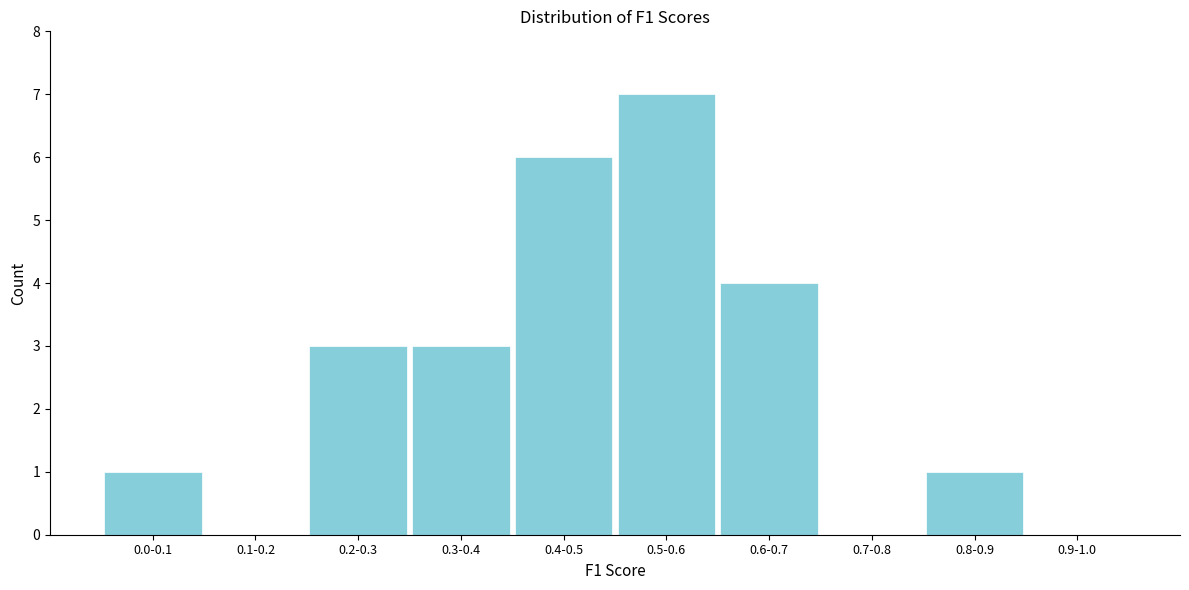

Reading right to left, transcribe all the data shown in this chart.

0.9-1.0=0	0.8-0.9=1	0.7-0.8=0	0.6-0.7=4	0.5-0.6=7	0.4-0.5=6	0.3-0.4=3	0.2-0.3=3	0.1-0.2=0	0.0-0.1=1